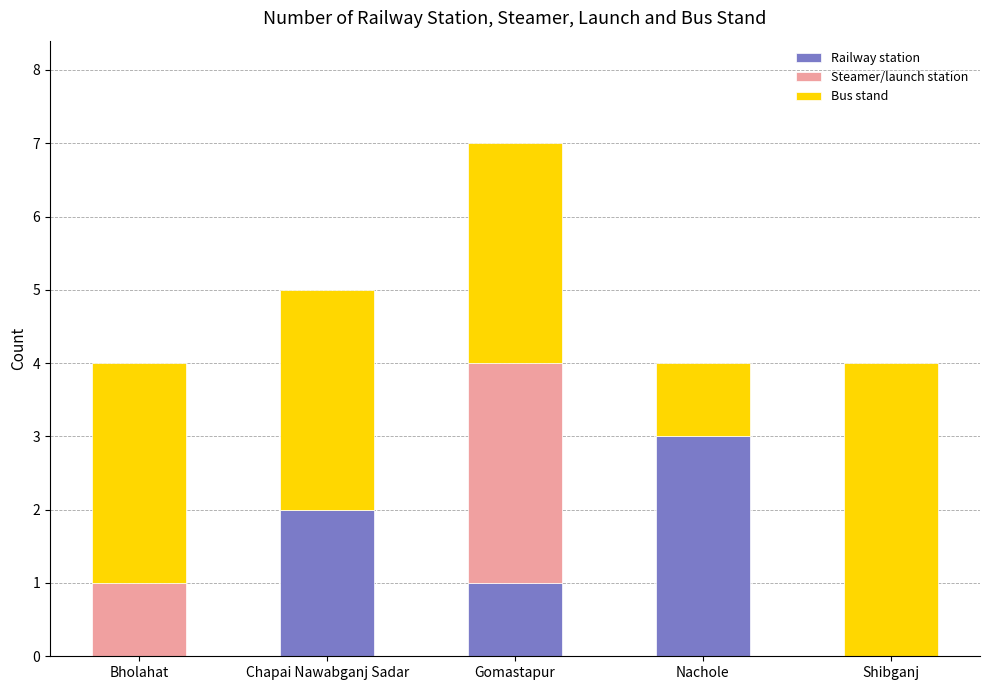

What is the total value across all series at Shibganj?

4